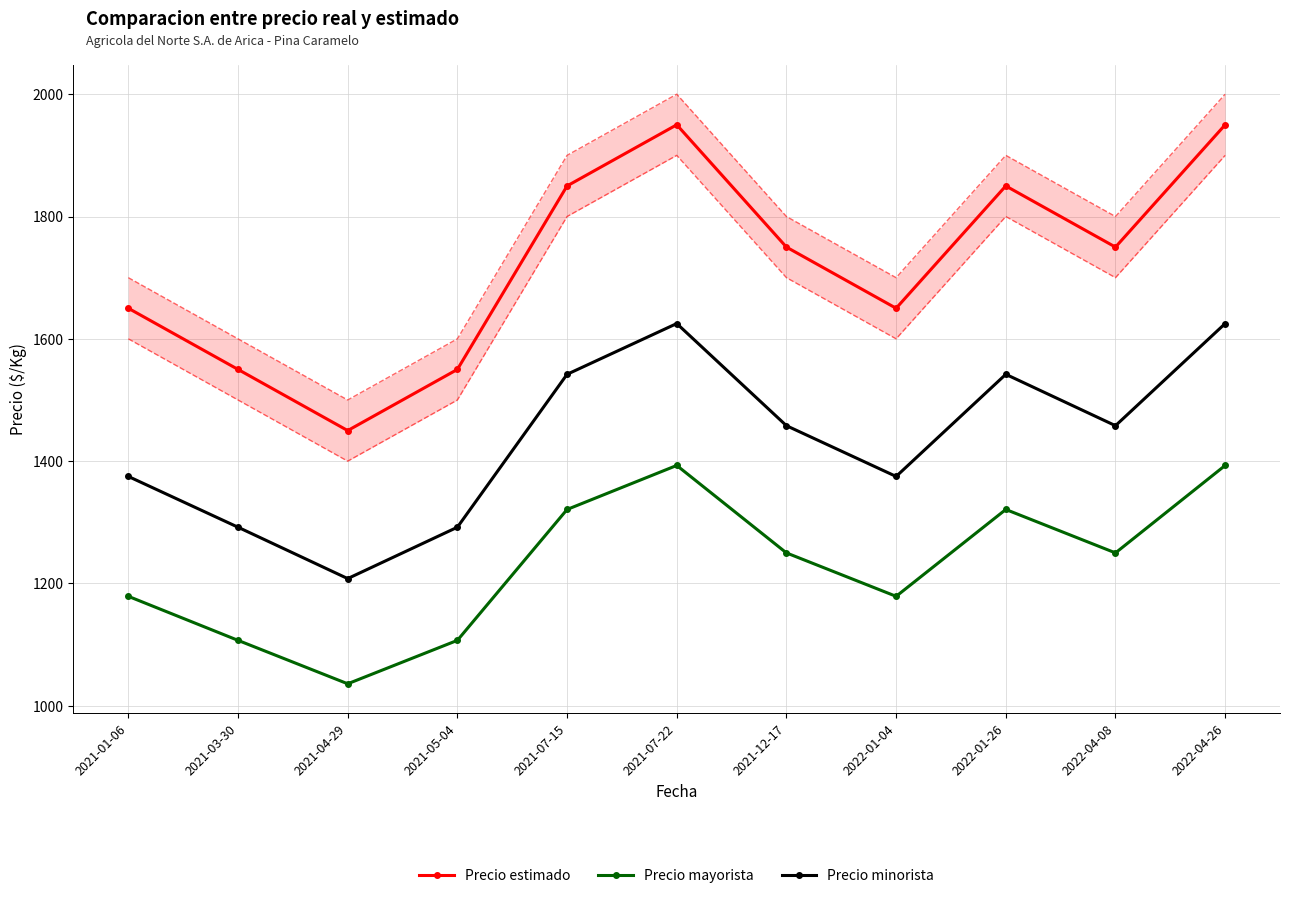

How many lines are shown in the chart?

3